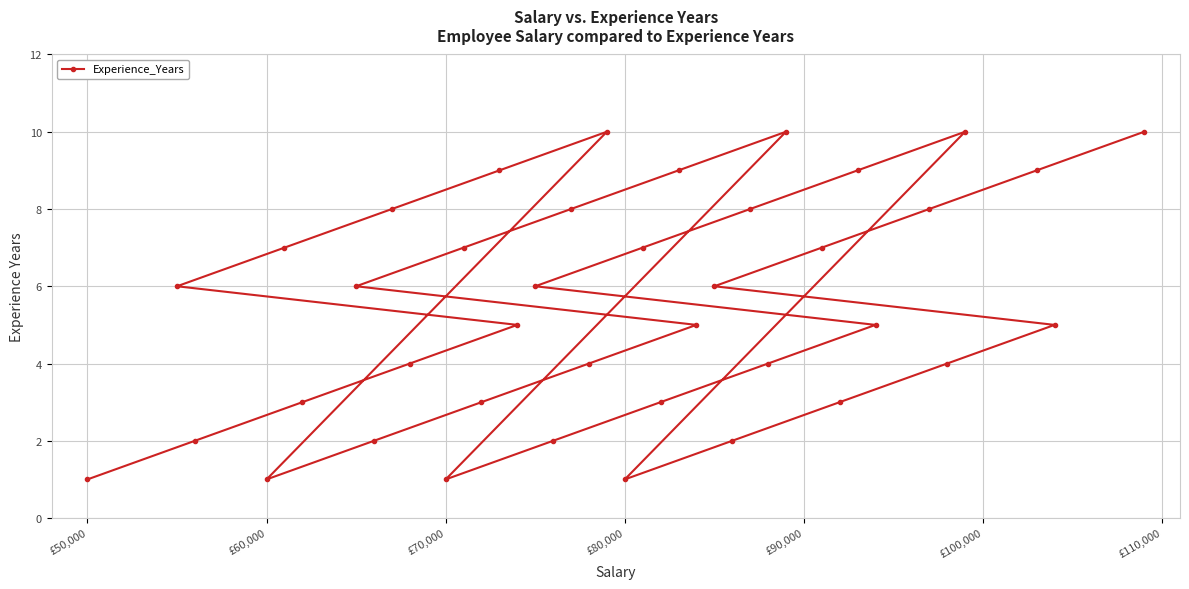

How many values are below 6?

20